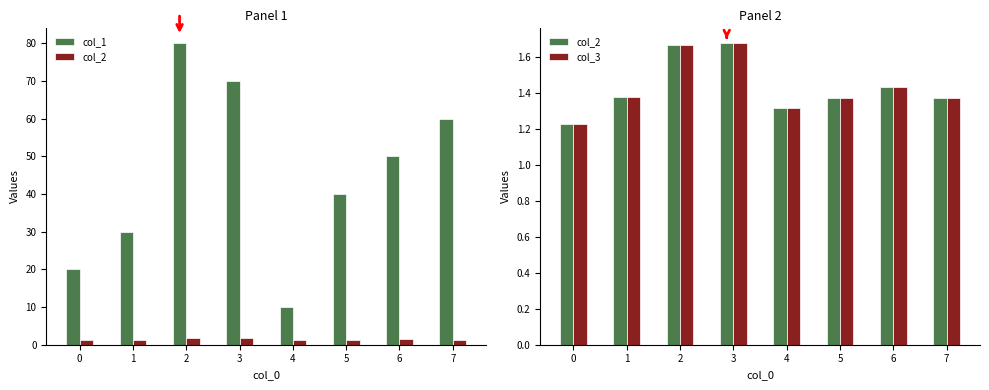

Reading right to left, extract all data points from this chart.

col_1: 7=60.0	6=50.0	5=40.0	4=10.0	3=70.0	2=80.0	1=30.0	0=20.0
col_2: 7=1.4	6=1.4	5=1.4	4=1.3	3=1.7	2=1.7	1=1.4	0=1.2
col_3: 7=1.4	6=1.4	5=1.4	4=1.3	3=1.7	2=1.7	1=1.4	0=1.2